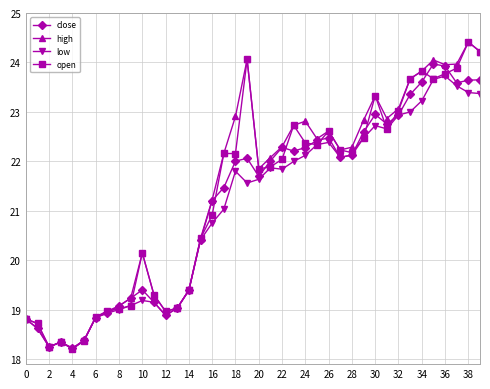

True or false: low has more than 0 points higher than both neighbors.

True